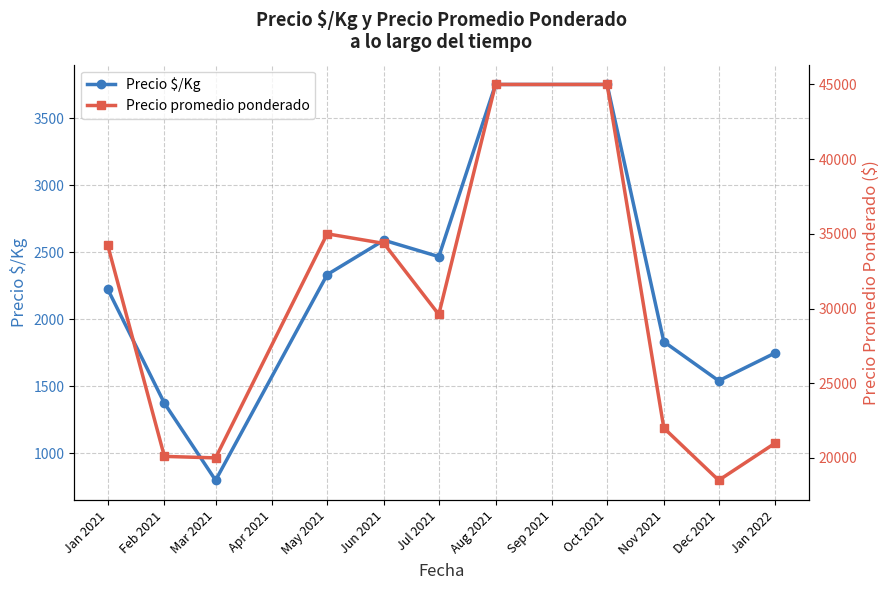

How many interior local peaks does the Precio $/Kg series have?

2